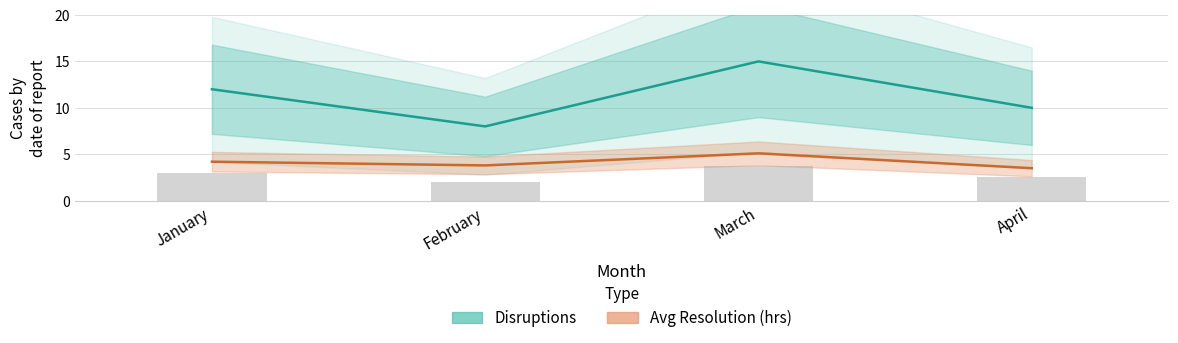

At how many categories does at least one series exceed 12?

1